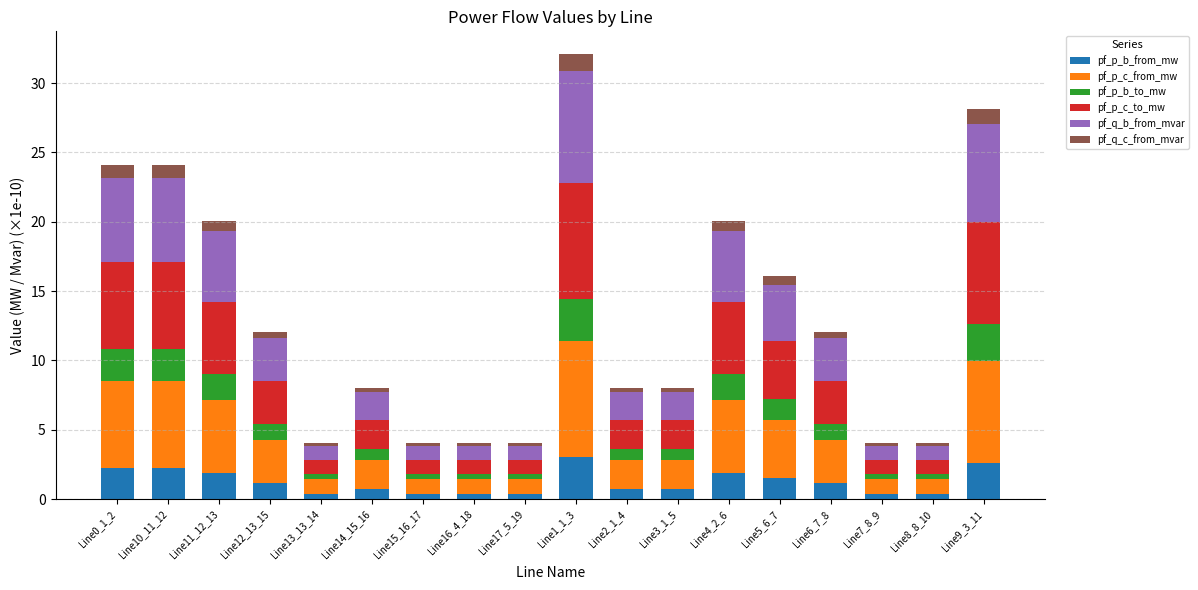

What is the highest value of the pf_p_b_from_mw series?

3.0